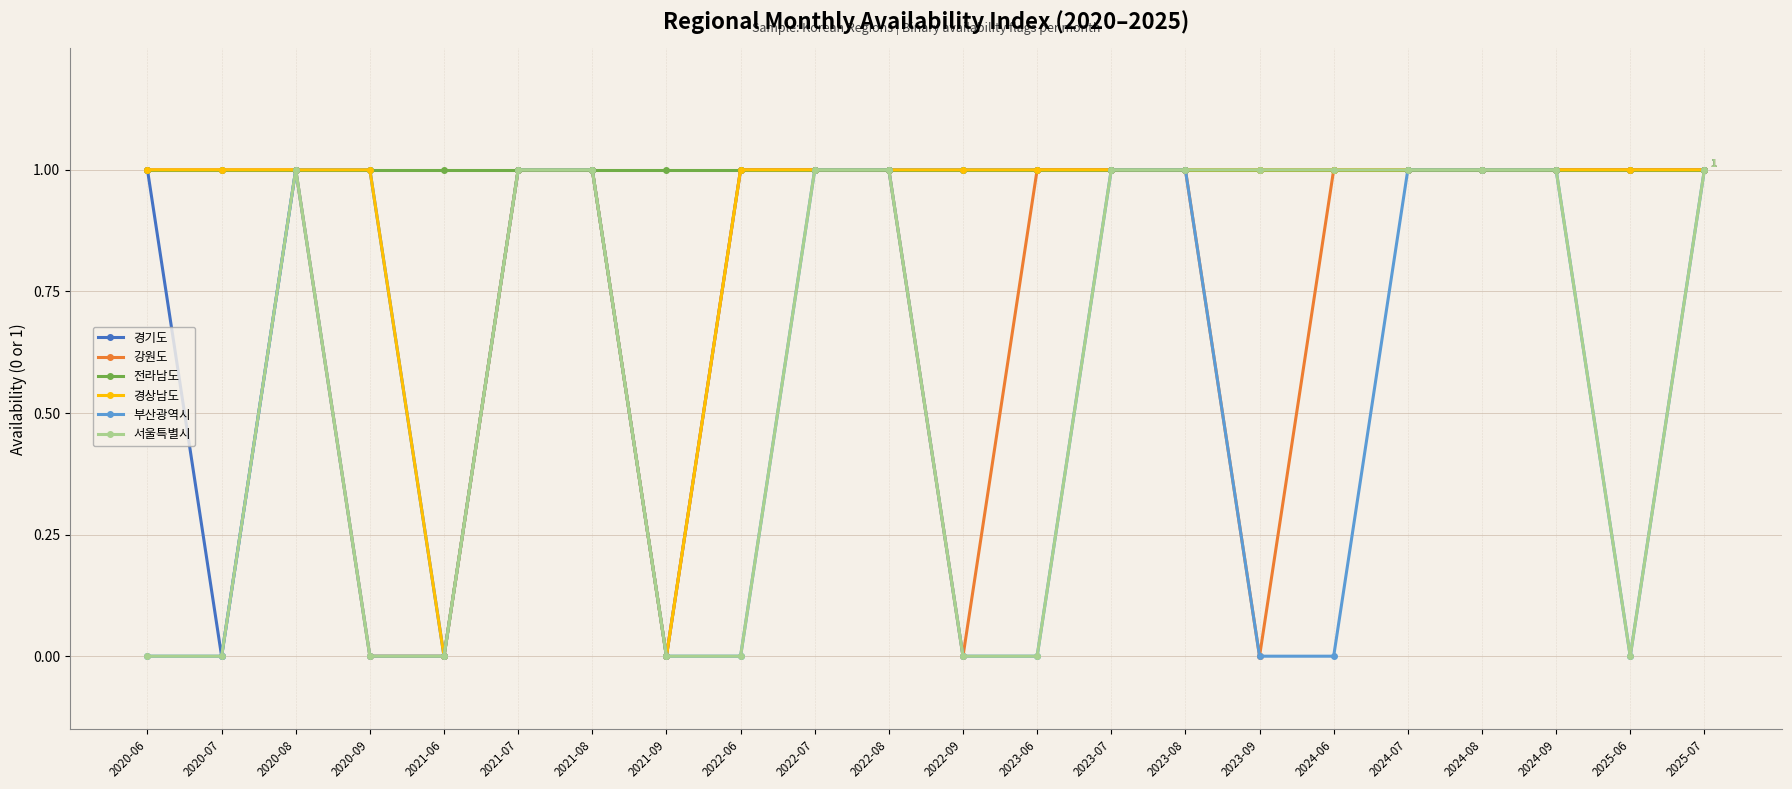

What is the maximum value shown in the chart?

1